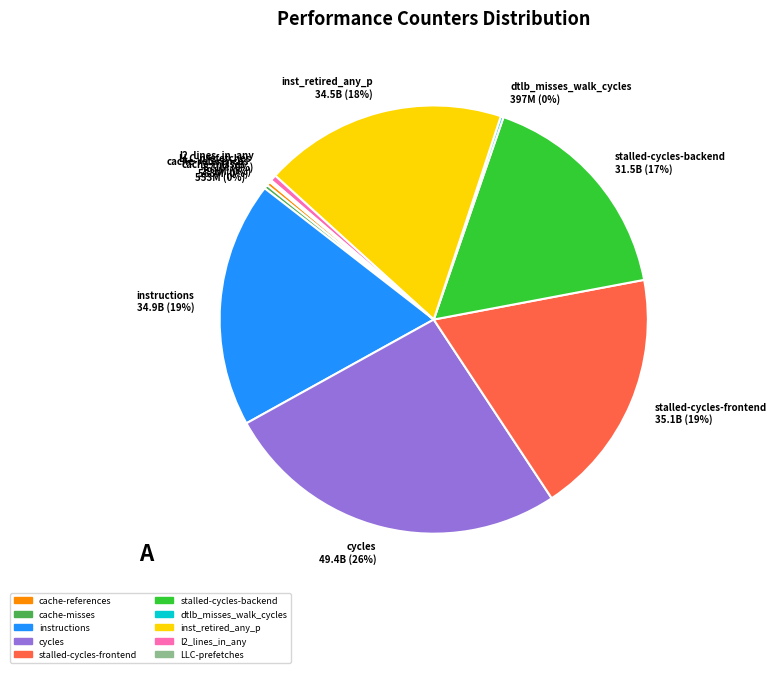

The instructions slice represents 13% of the pie. True or false?

False